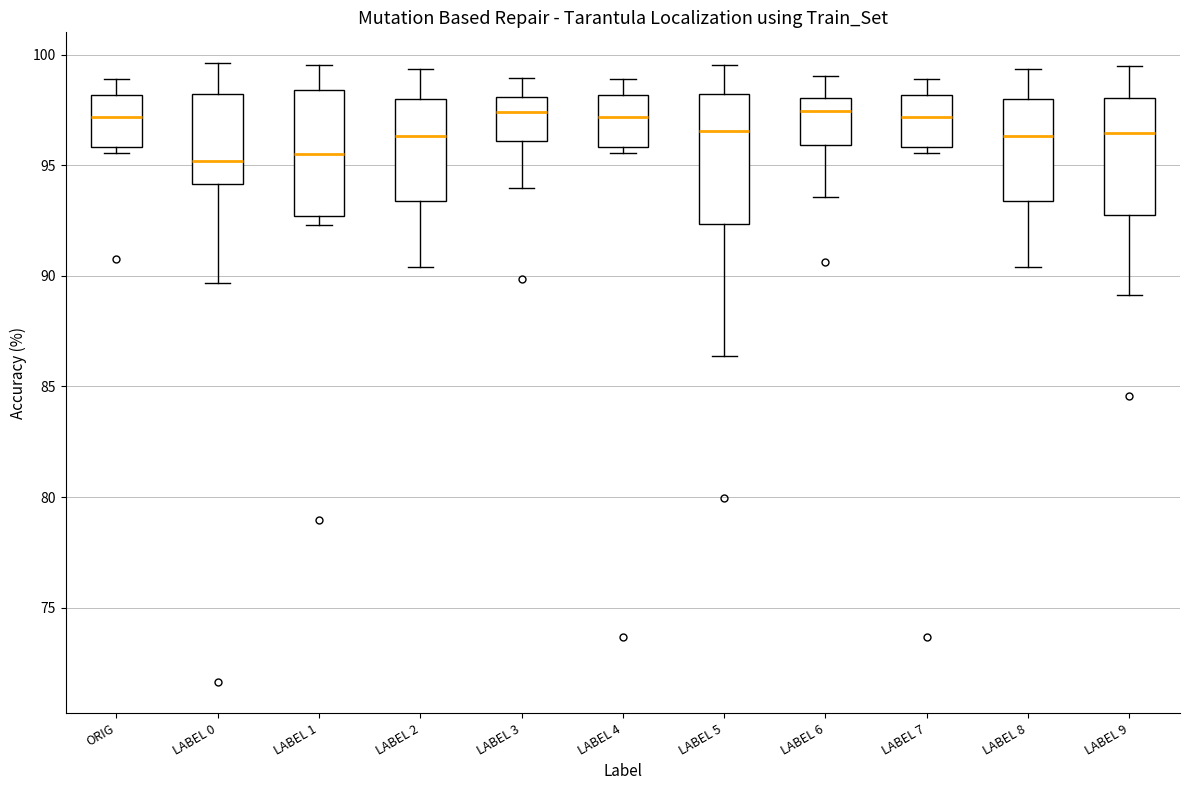

Reading left to right, read every box against the y-axis: the position of its median line, the range the box covers, and the ends of its whiskers. The values are not printed on the chart, so give them approximately, as read against the axis.

ORIG: median 97.0, box 96.0 to 98.0, whiskers 95.5 to 99.0
LABEL 0: median 95.0, box 94.0 to 98.0, whiskers 89.5 to 99.5
LABEL 1: median 95.5, box 92.5 to 98.5, whiskers 92.5 (just below the box's lower edge) to 99.5
LABEL 2: median 96.5, box 93.5 to 98.0, whiskers 90.5 to 99.5
LABEL 3: median 97.5, box 96.0 to 98.0, whiskers 94.0 to 99.0
LABEL 4: median 97.0, box 96.0 to 98.0, whiskers 95.5 to 99.0
LABEL 5: median 96.5, box 92.5 to 98.0, whiskers 86.5 to 99.5
LABEL 6: median 97.5, box 96.0 to 98.0, whiskers 93.5 to 99.0
LABEL 7: median 97.0, box 96.0 to 98.0, whiskers 95.5 to 99.0
LABEL 8: median 96.5, box 93.5 to 98.0, whiskers 90.5 to 99.5
LABEL 9: median 96.5, box 92.5 to 98.0, whiskers 89.0 to 99.5